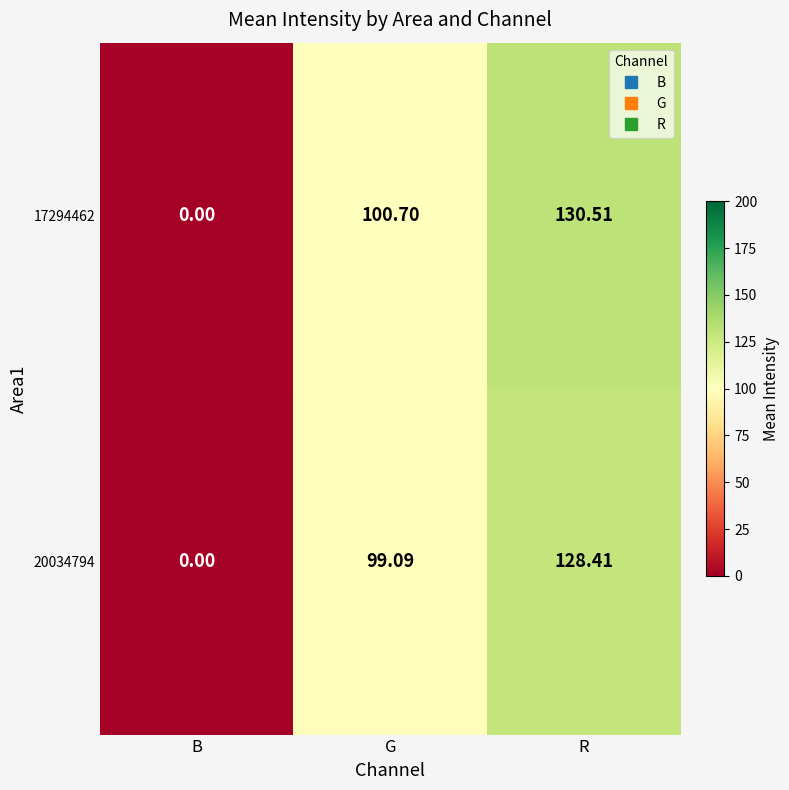

Which category has the highest value in the 17294462 series?

R